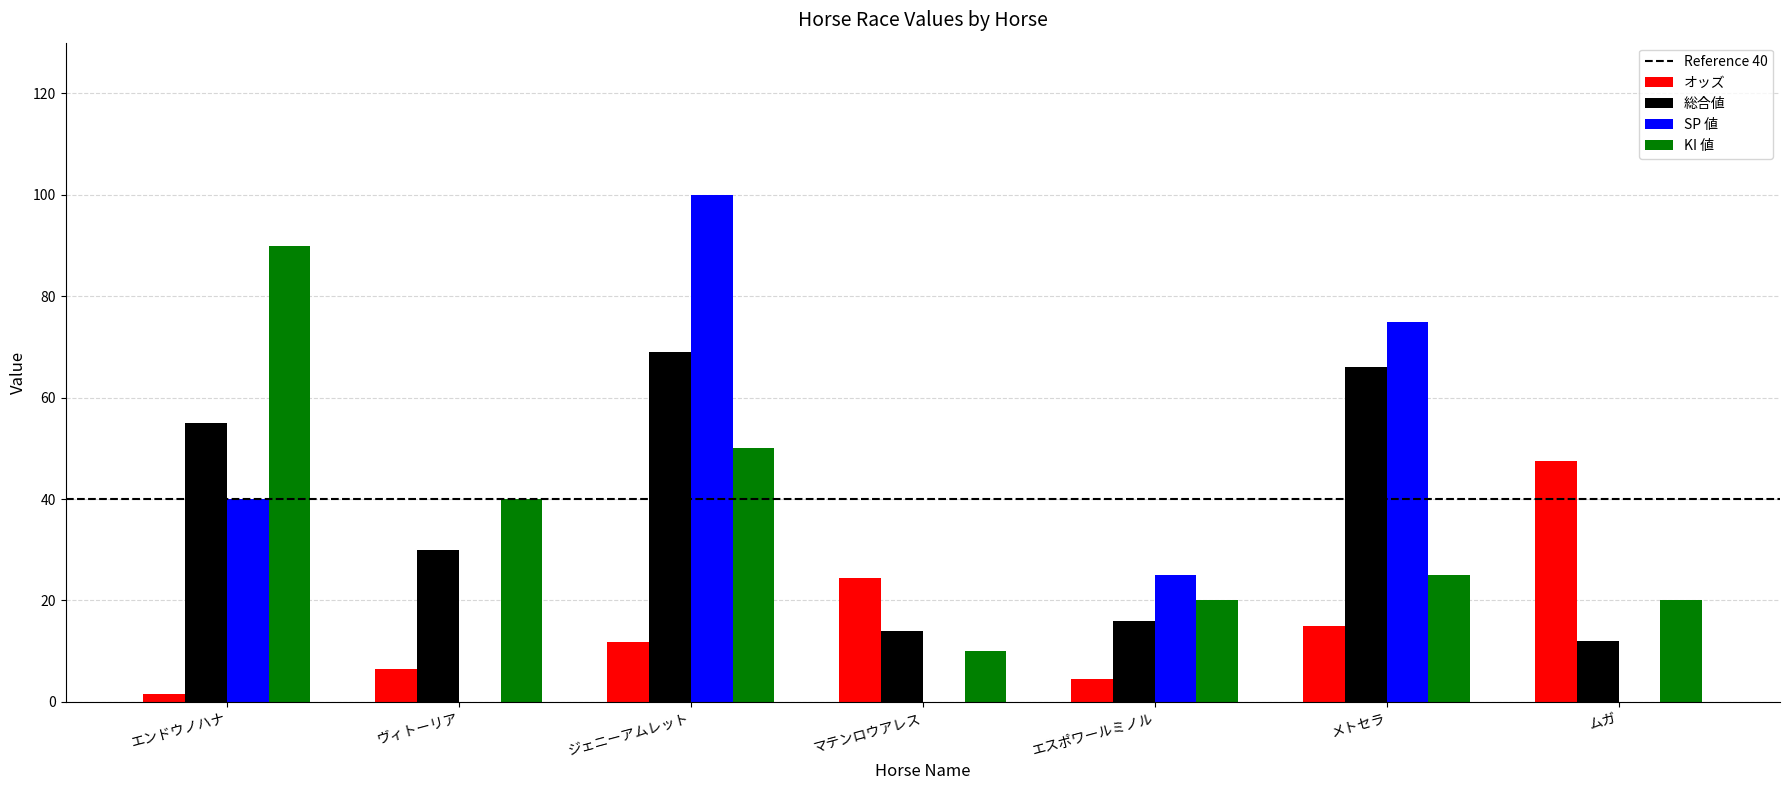

What is the difference between the KI 値 values at メトセラ and ジェニーアムレット?

25.0